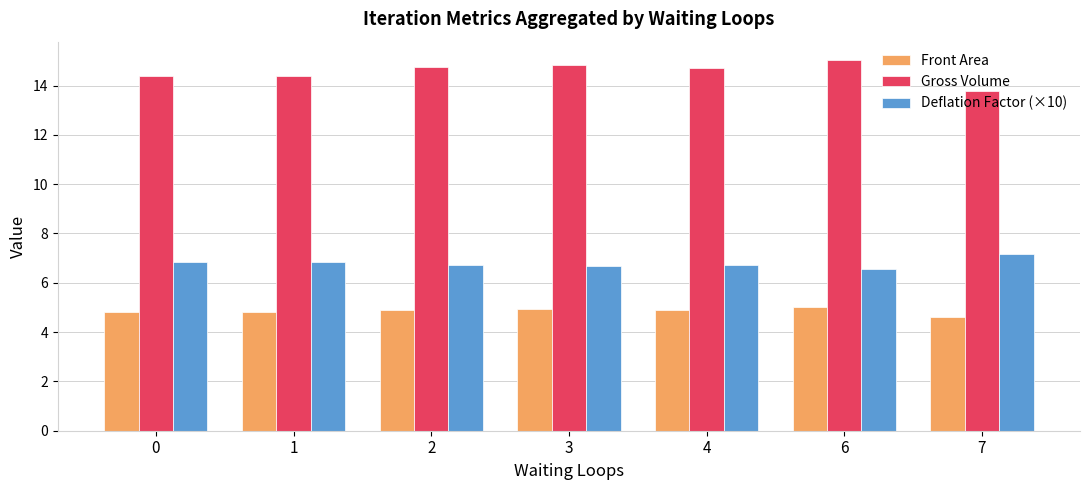

What is the difference between the highest and lowest values at 2?

9.8